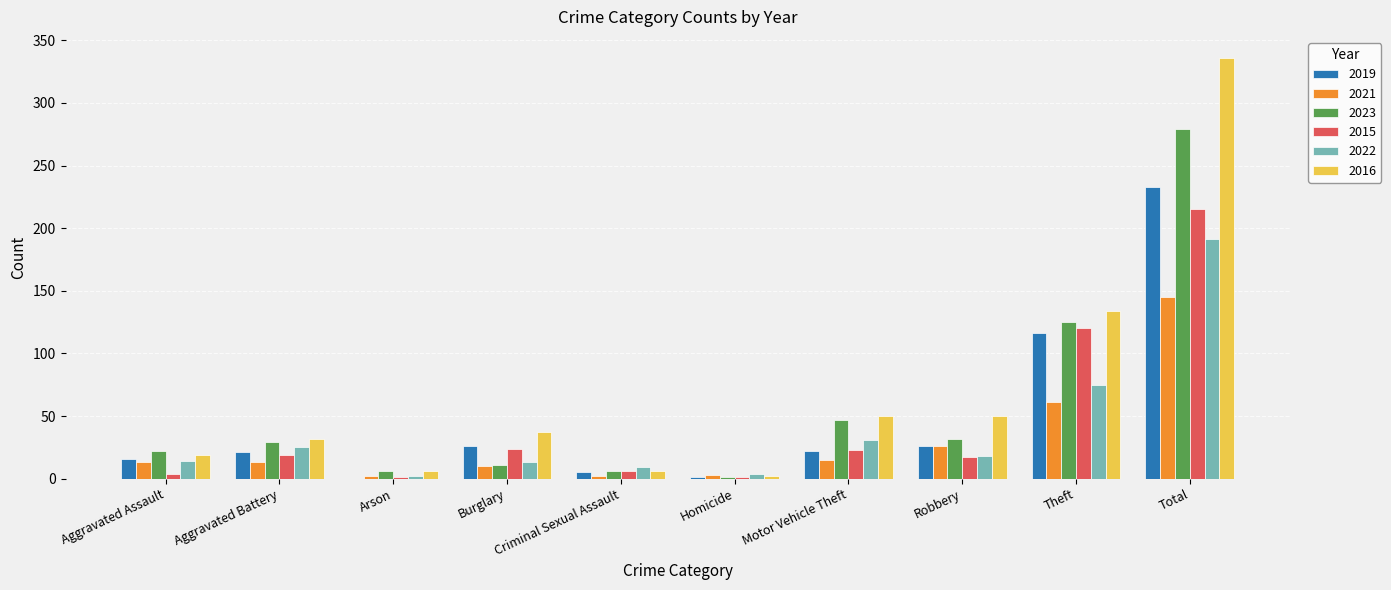

Which label corresponds to the largest value in the chart?

Total